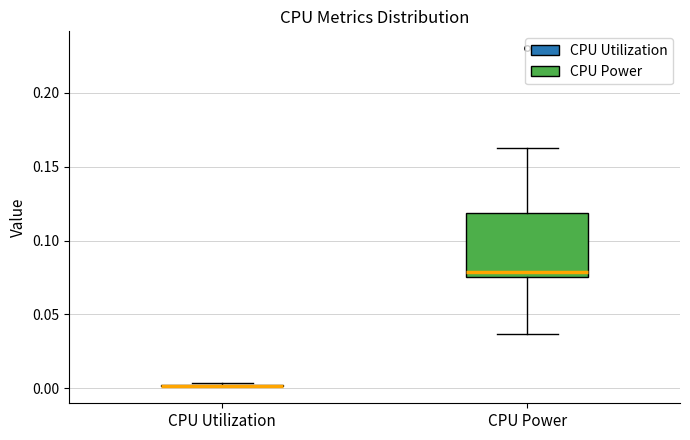

Reading left to right, transcribe this box plot: for each box, give where its median line is, the range the box spans, and where its two whiskers end, as read against the y-axis. The values are not printed on the chart, so give them approximately, as read against the axis.

CPU Utilization: box collapsed to a line at 0.000, whiskers 0.000 to 0.005
CPU Power: median 0.080, box 0.075 to 0.120, whiskers 0.035 to 0.165